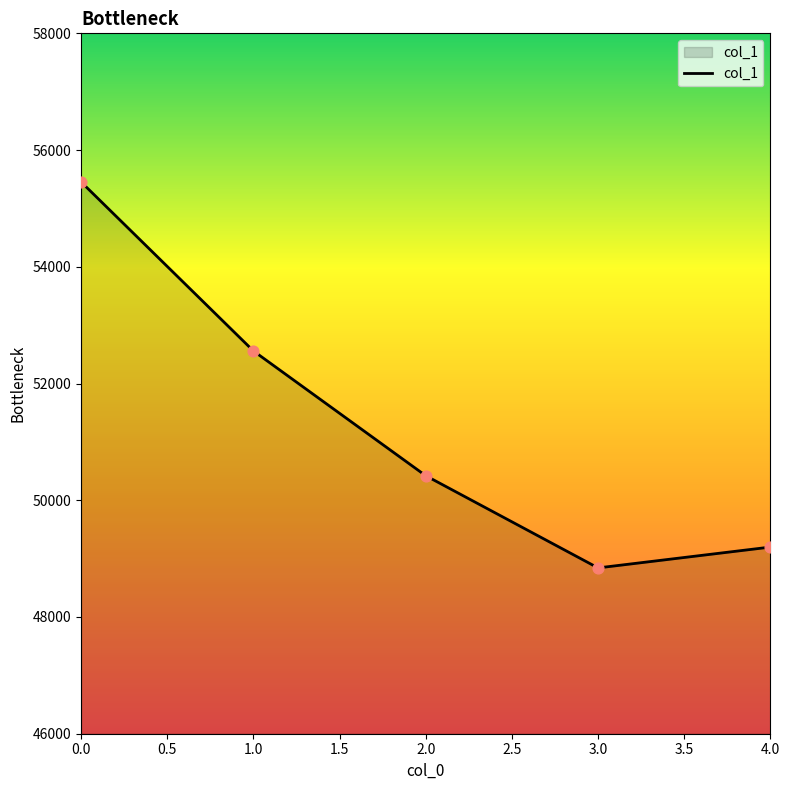

What is the change in value from 0.0 to 2.0?

-5034